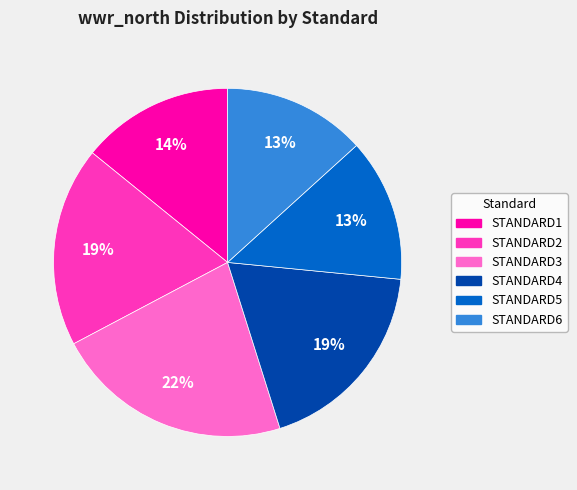

To the nearest percent, what is the difference between the largest and smallest slice percentages?

9%